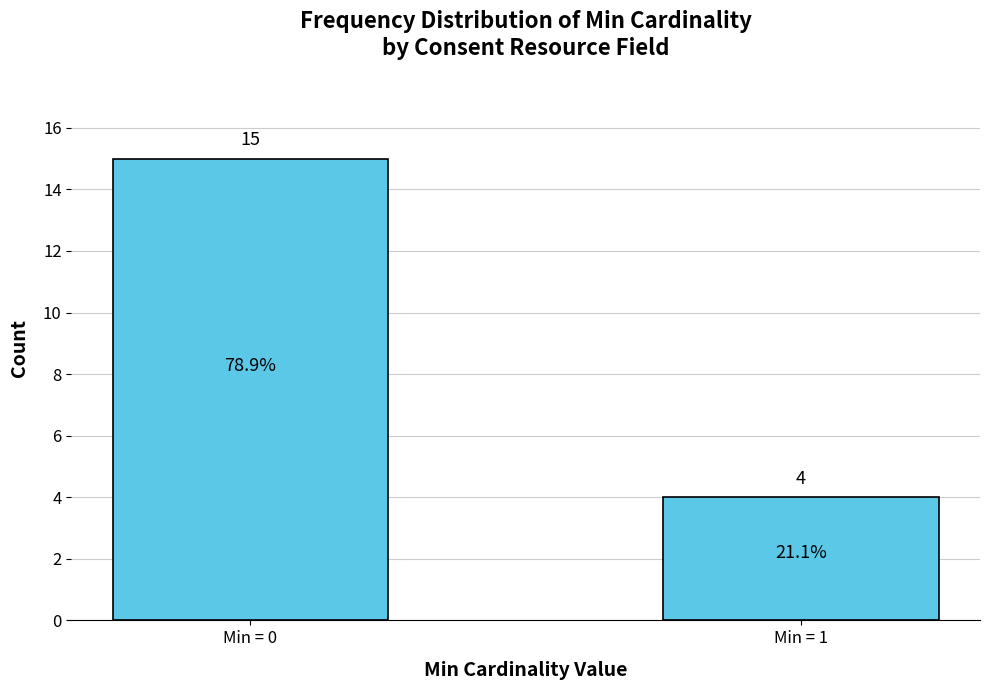

Reading left to right, transcribe all the data shown in this chart.

Min = 0=15	Min = 1=4